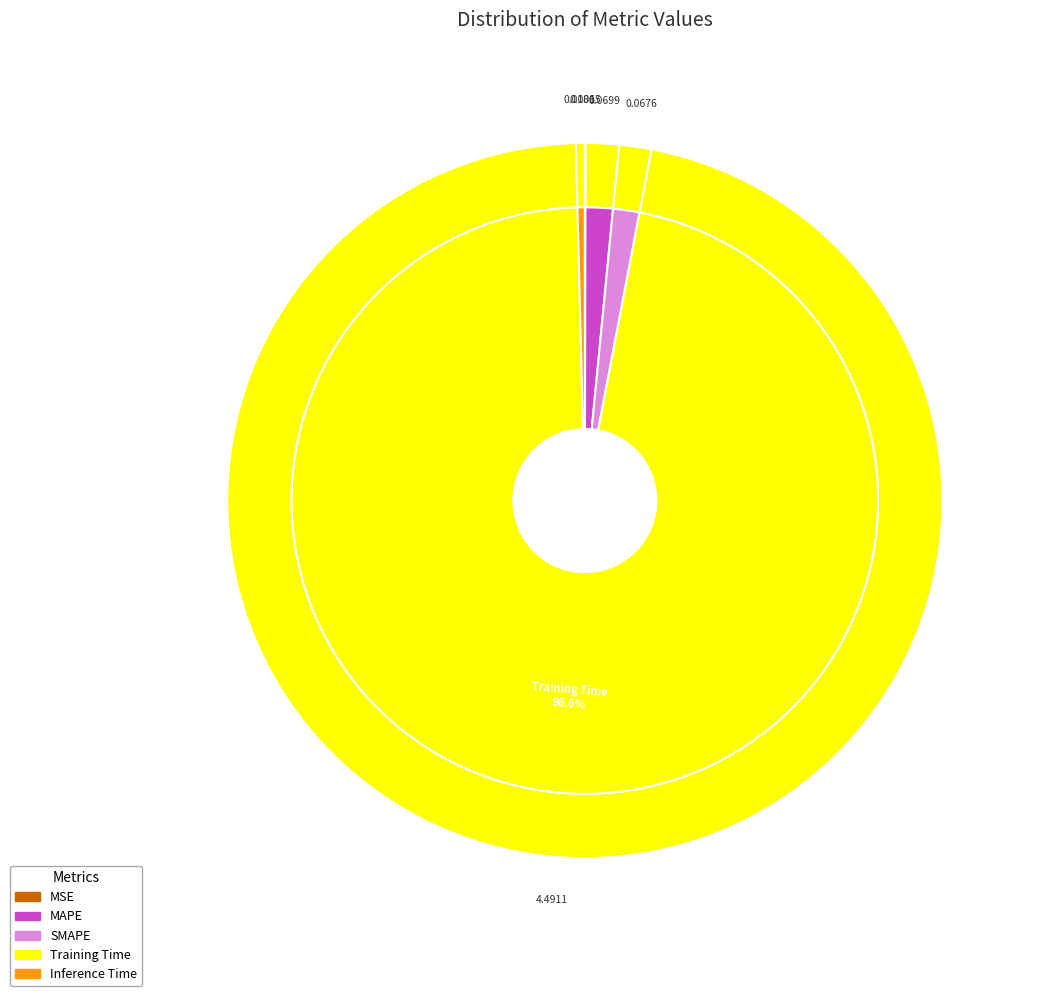

What is the change in value from MAPE to Training Time?

+4.4